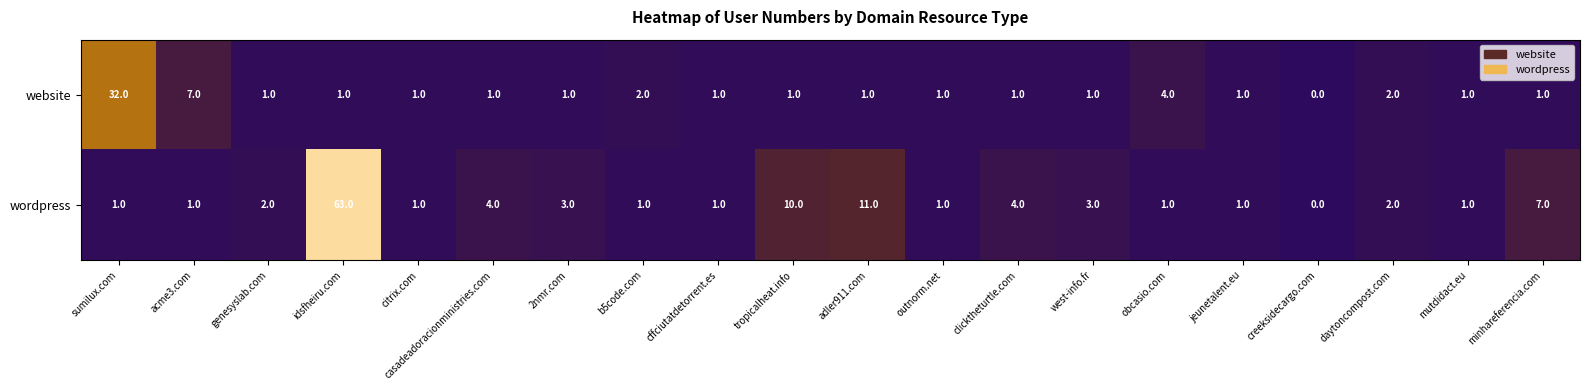

What is the total value across all series at b5code.com?

3